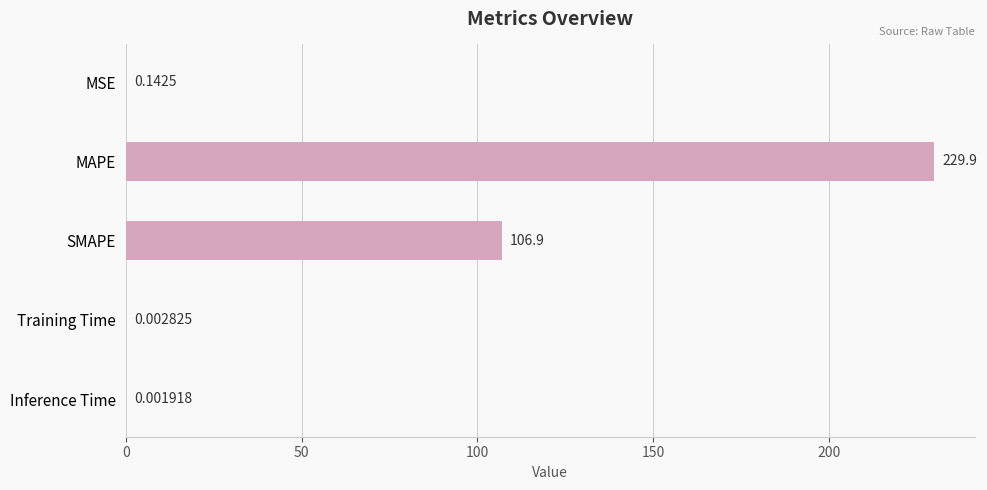

How many categories are shown in the chart?

5